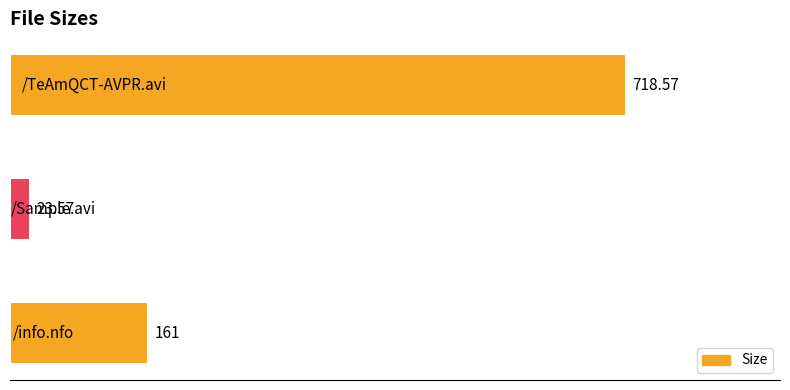

What is the difference between the maximum and minimum values?

695.0